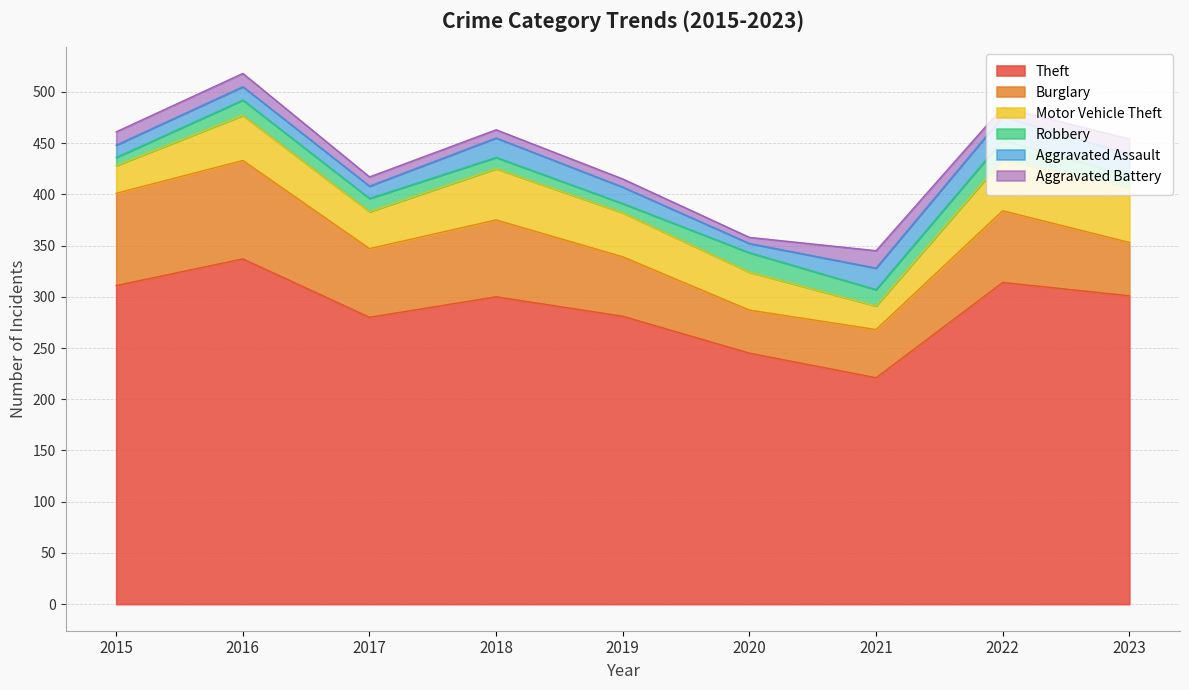

How many data points does each series have?

9